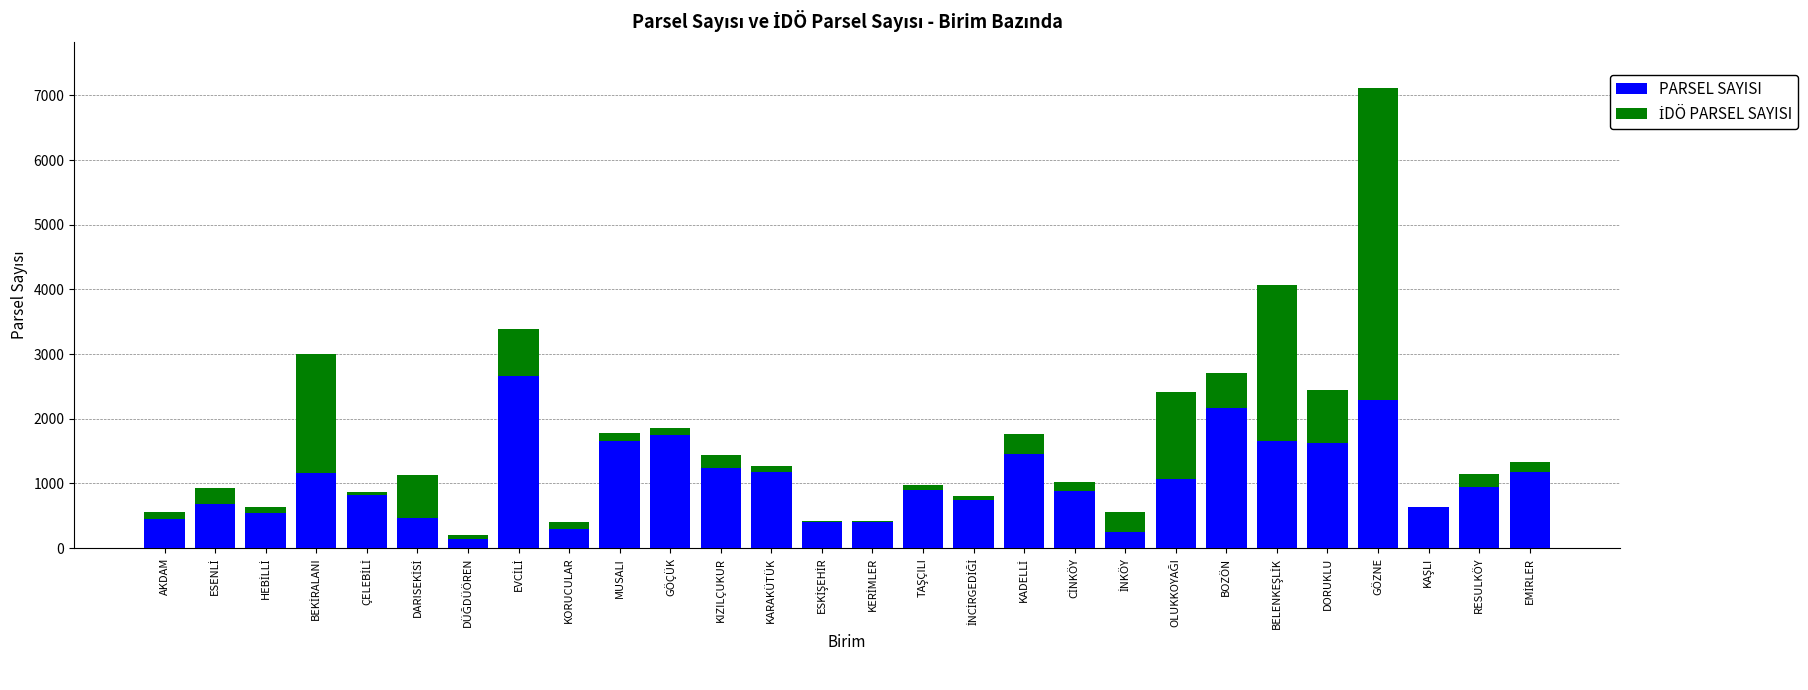

Are the bars horizontal?

No